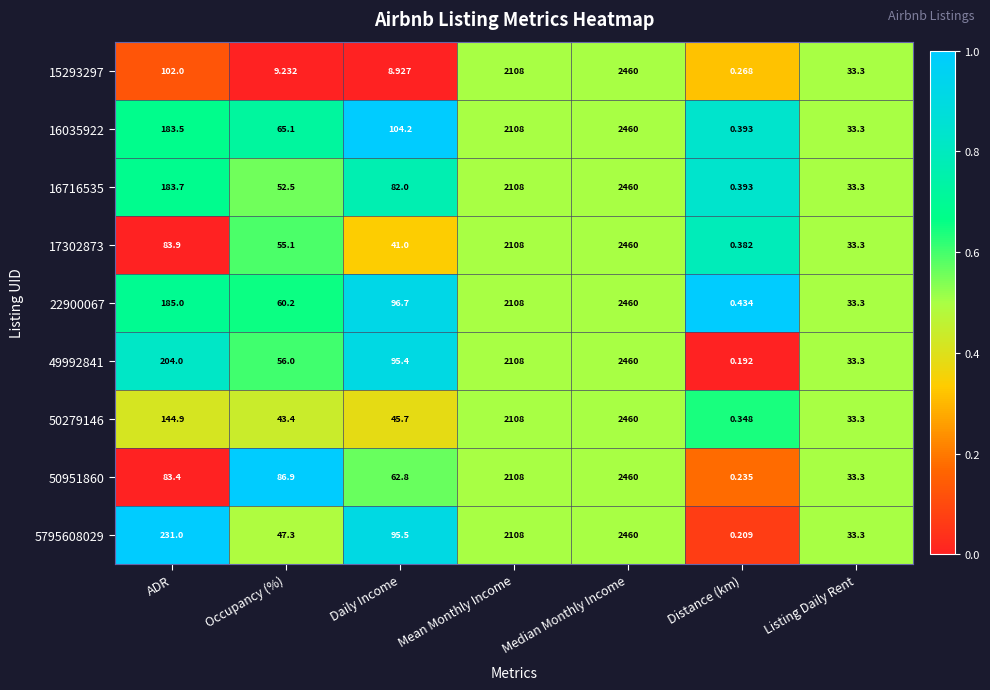

Which series has the widest spread of values?

49992841